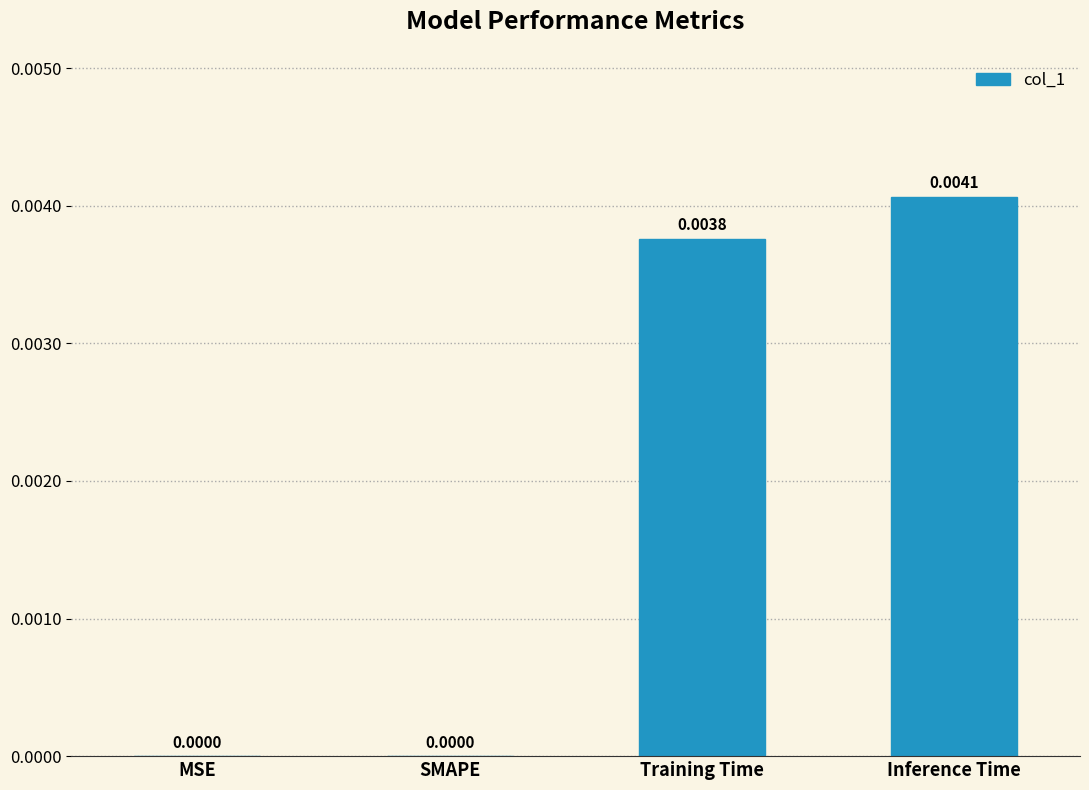

How many positive values are there?

2